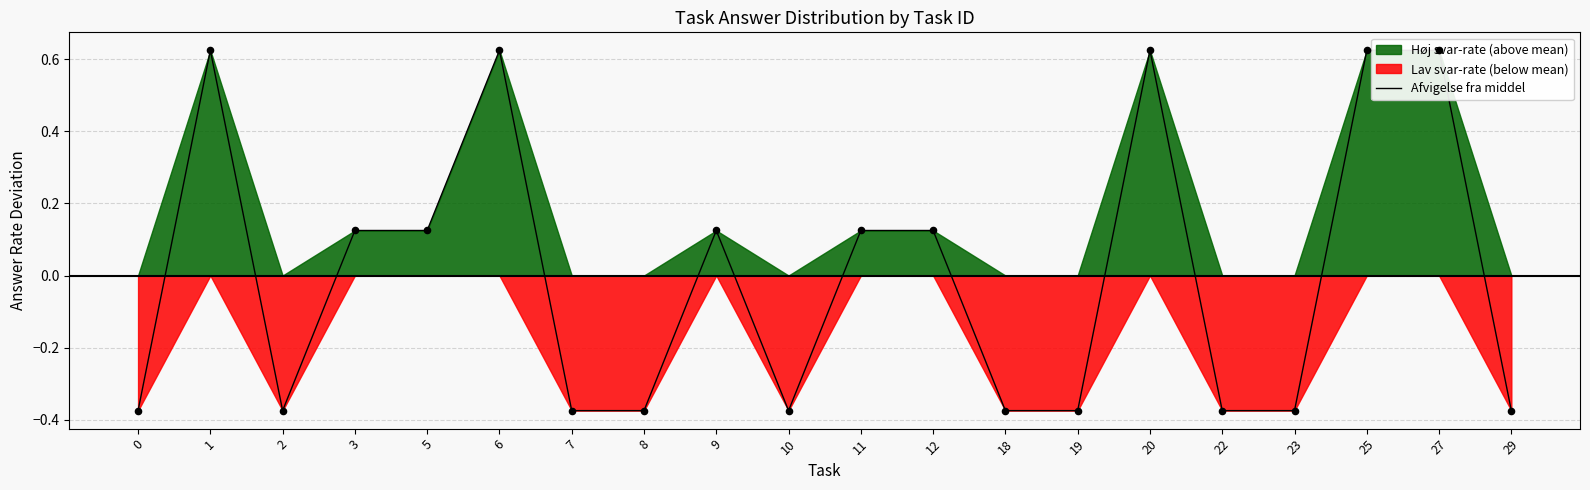

Which has a higher value, 3 or 27?

27